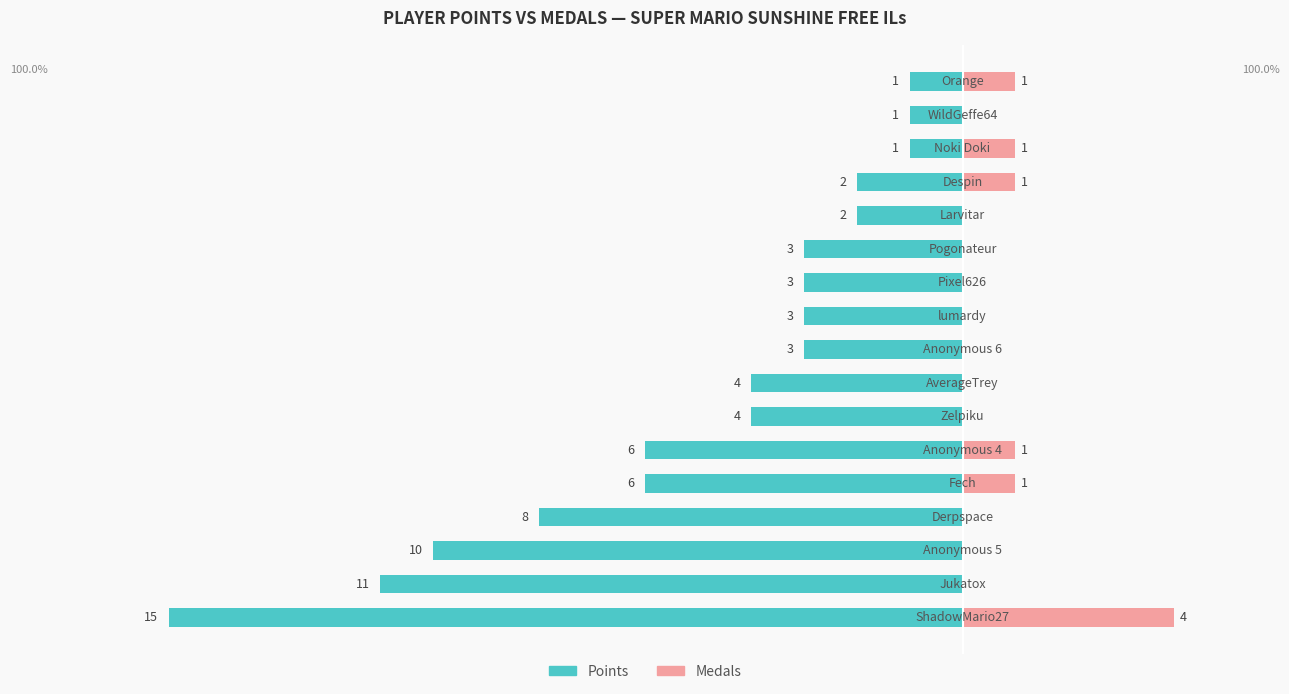

How many positive values does the Medals series have?

6